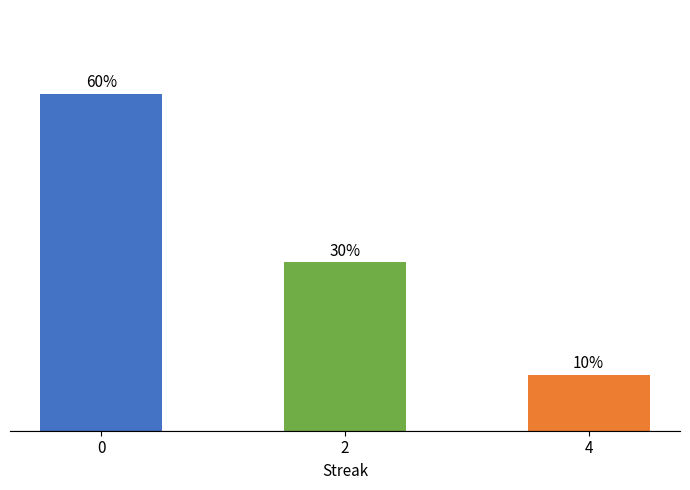

Does the chart contain any negative values?

No